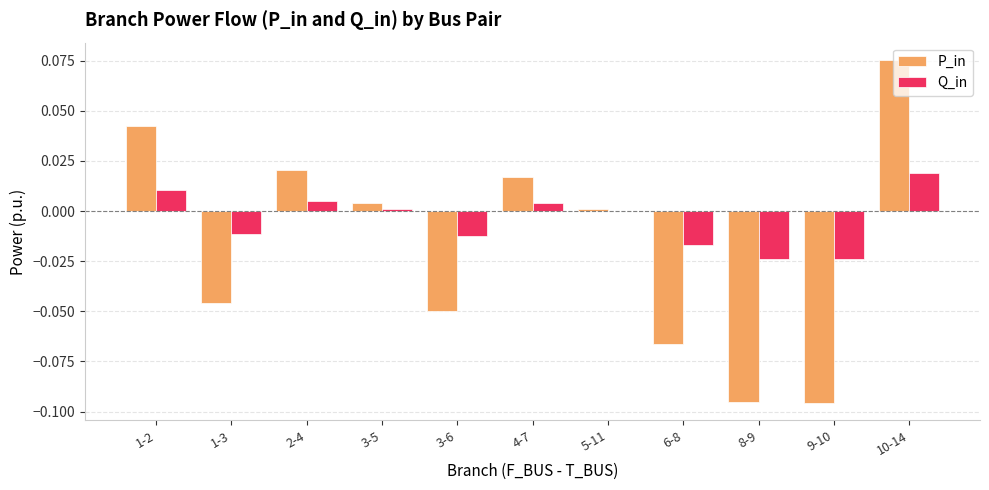

Which label corresponds to the largest value in the chart?

10-14